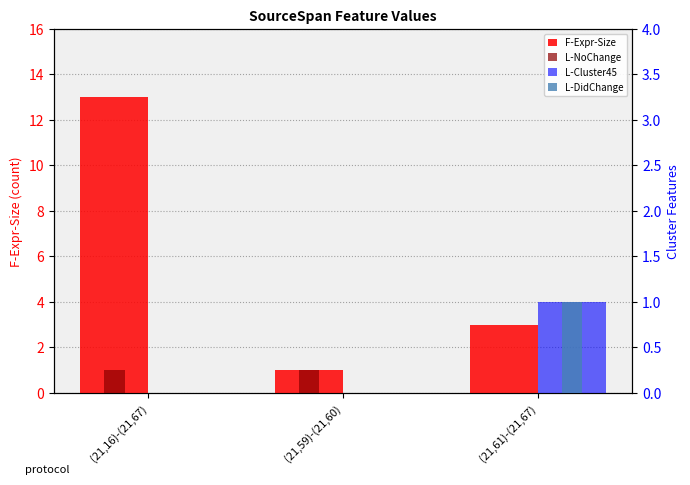

What is the difference between the maximum and second lowest values in the F-Expr-Size series?

10